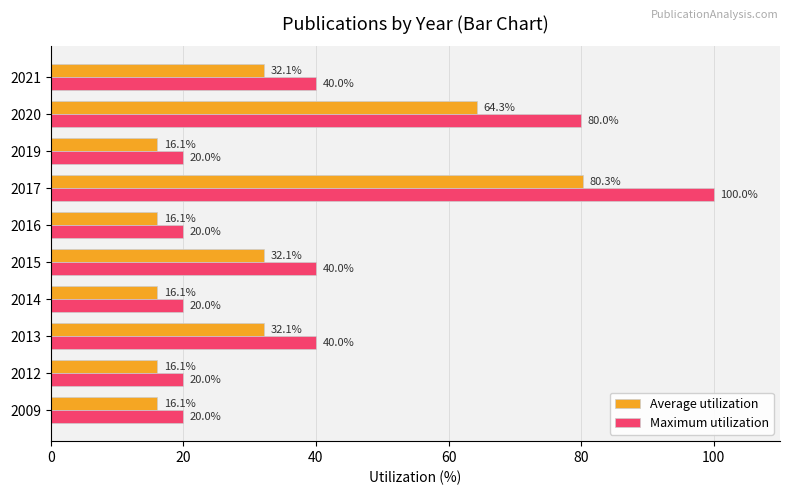

What is the spread (max minus min) of values at 2014?

3.9